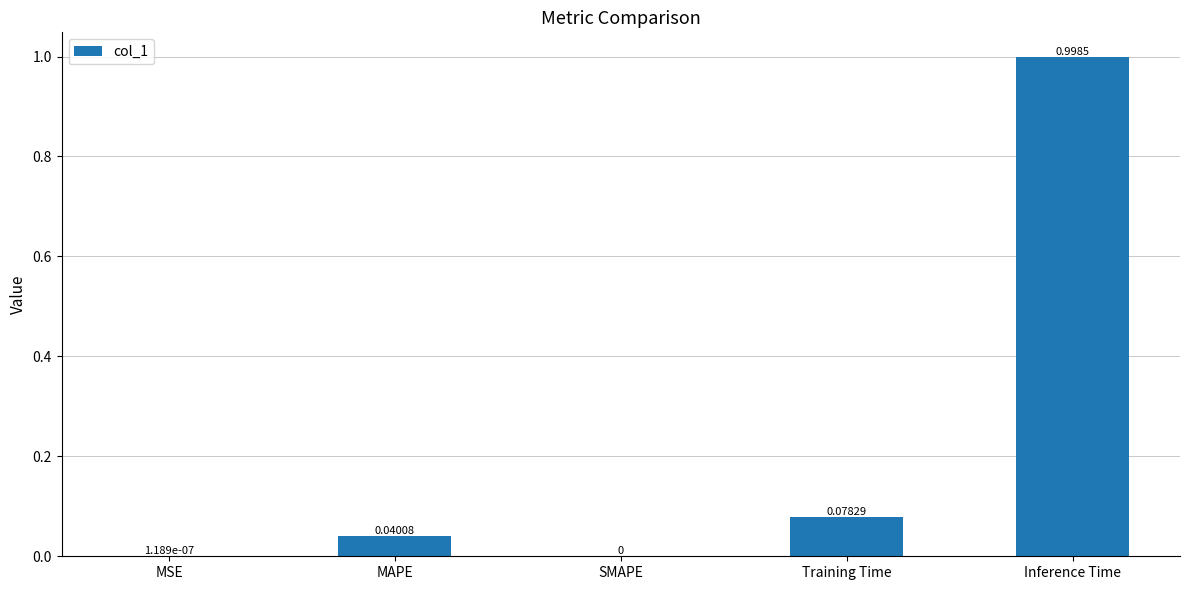

What is the sum of all values?

1.1